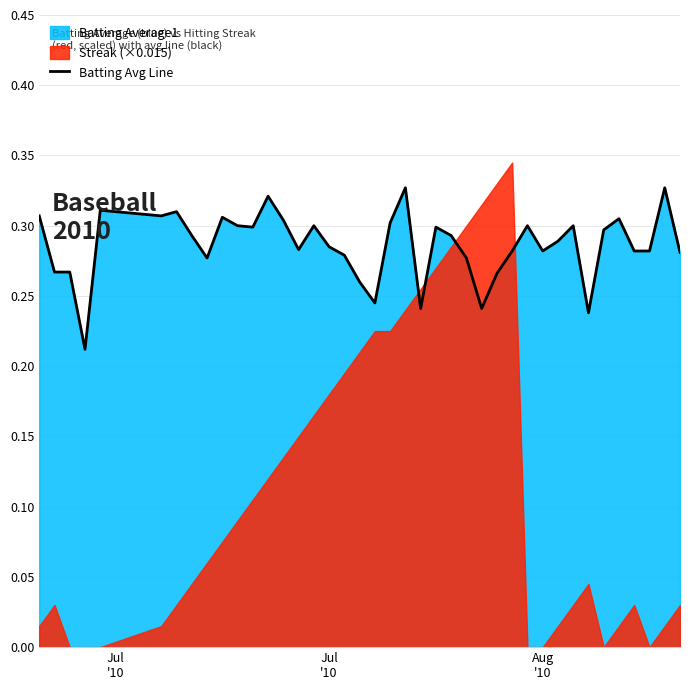

Reading right to left, list all the values displayed in this chart.

0.3	0.3	0.3	0.3	0.3	0.3	0.2	0.3	0.3	0.3	0.3	0.3	0.3	0.2	0.3	0.3	0.3	0.2	0.3	0.3	0.2	0.3	0.3	0.3	0.3	0.3	0.3	0.3	0.3	0.3	0.3	0.3	0.3	0.3	0.3	0.3	0.2	0.3	0.3	0.3